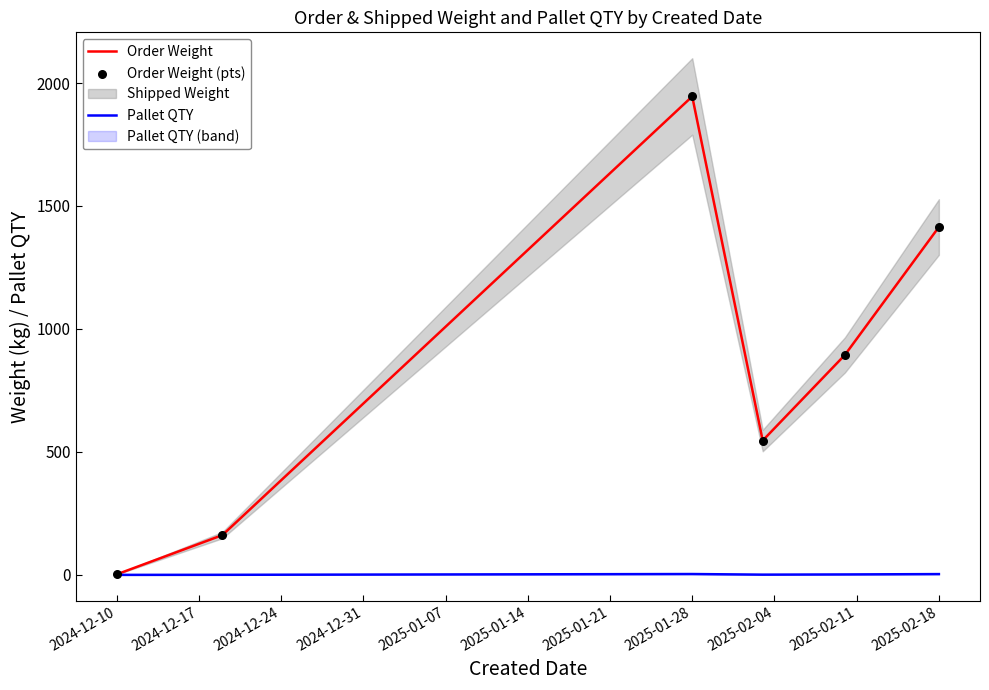

Which category has the highest value in the Order Weight series?

2025-01-28